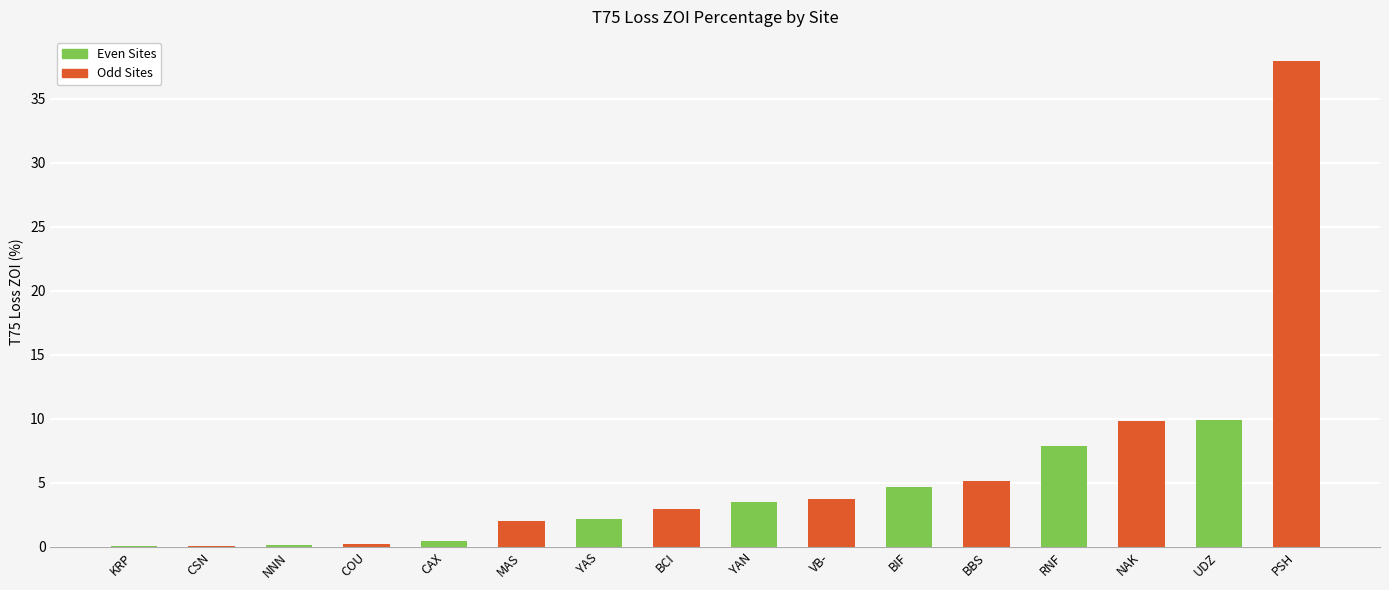

The value at VB- is 3.8. True or false?

True